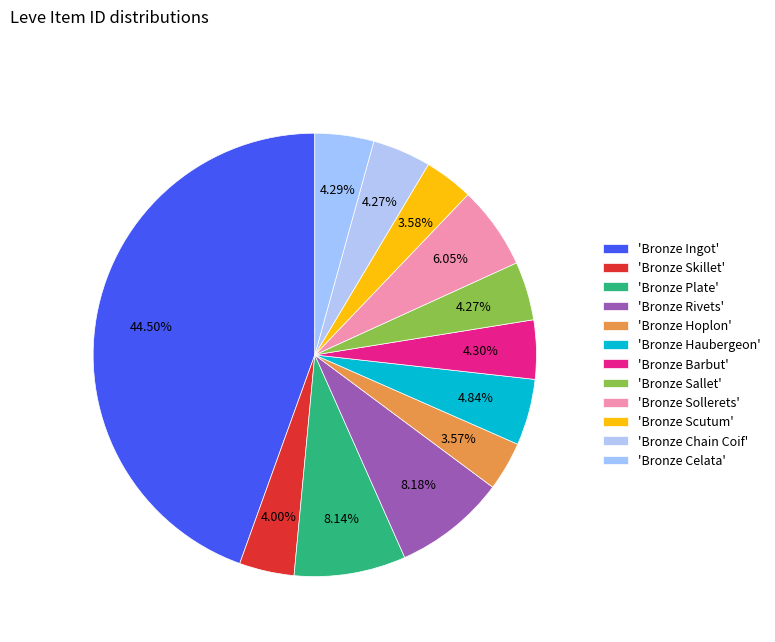

Is there any slice that represents more than half of the pie?

No